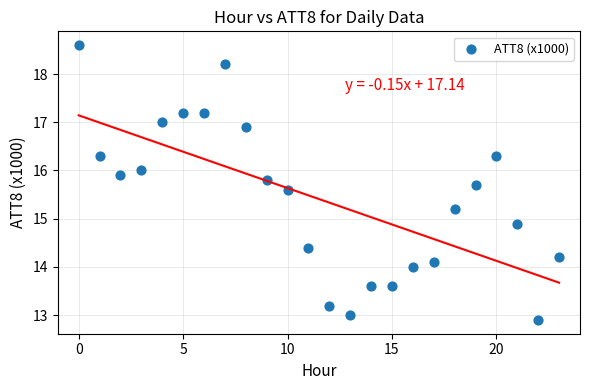

What Y value in the scatter plot is closest to 15?

14.9